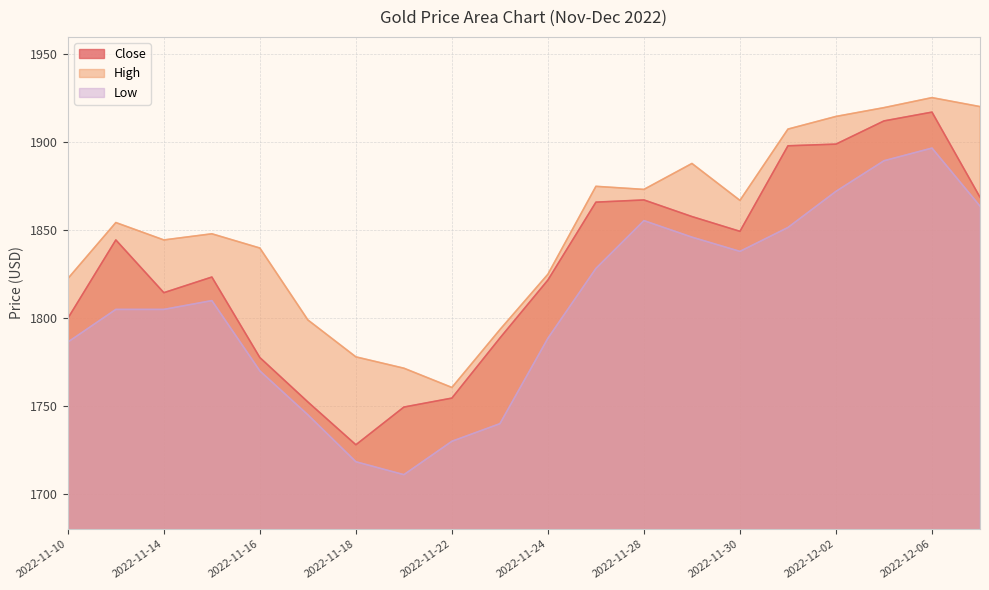

What is the total value across all series at 2022-11-10?

5408.8